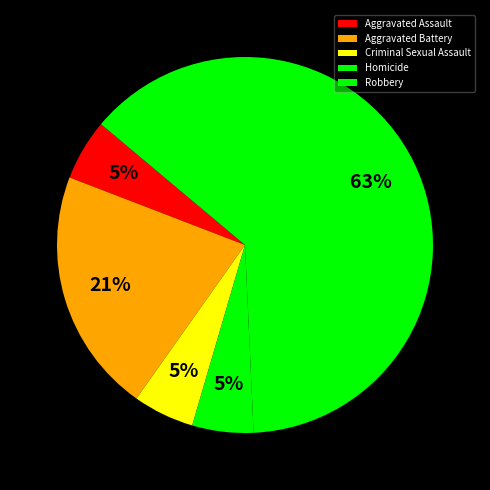

How many segments does this pie chart have?

5